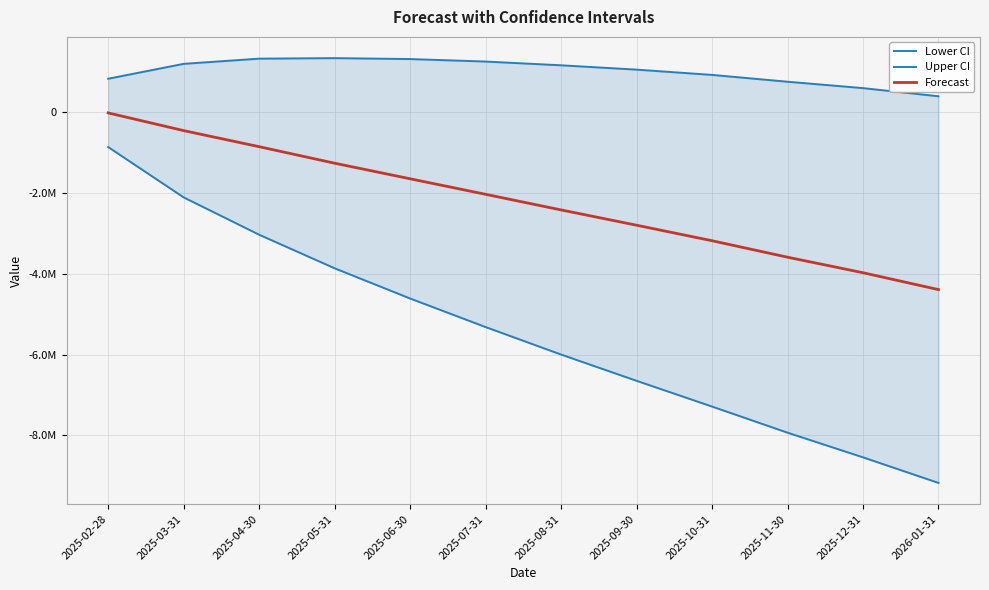

Where does the Forecast series first go above -2032749?

2025-02-28